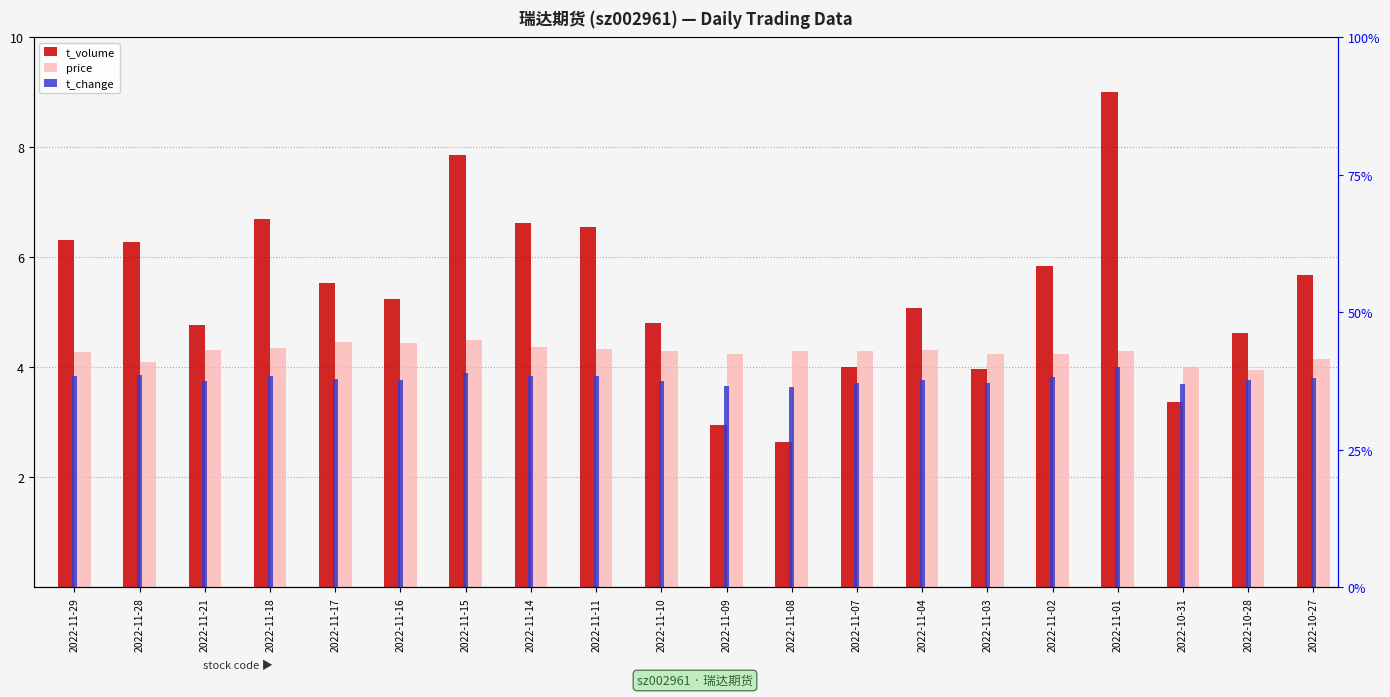

Which category has the highest value across all series?

2022-11-01